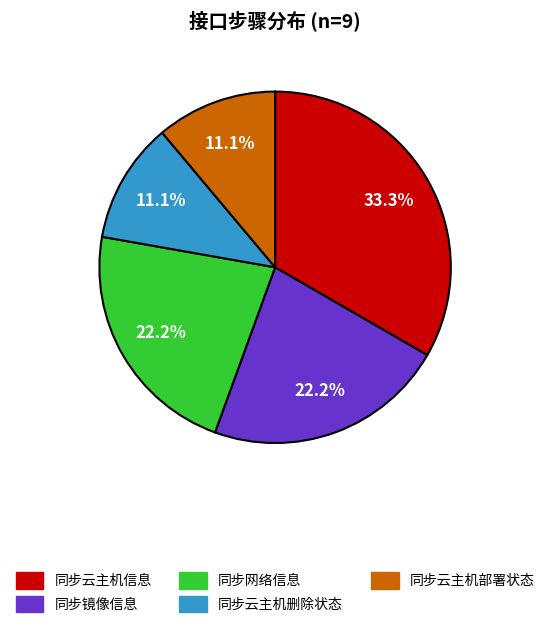

What percentage is the 同步云主机部署状态 slice, to the nearest percent?

11%